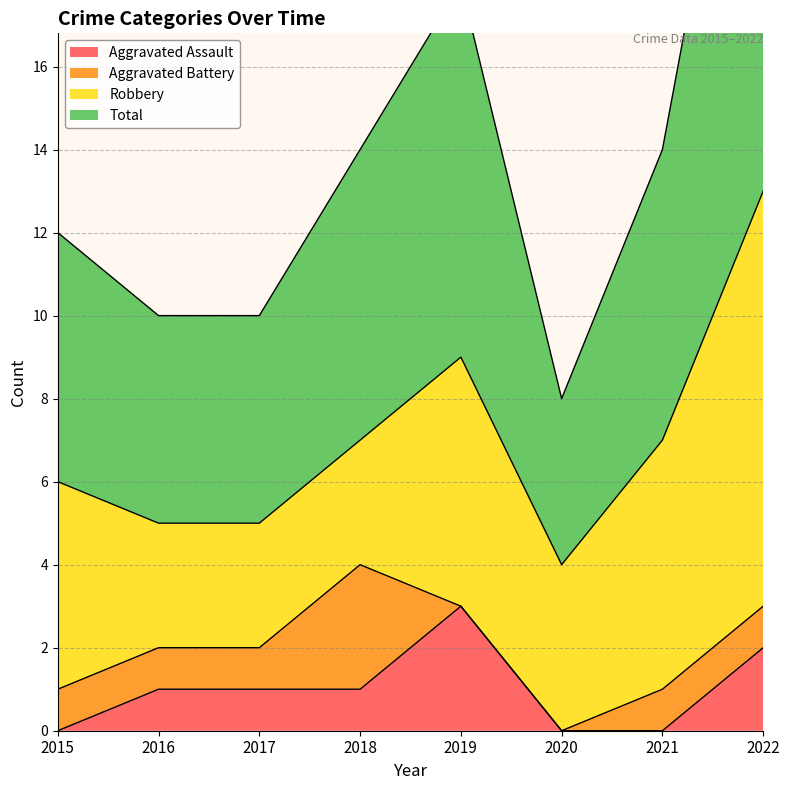

How many values in Aggravated Assault are above zero?

5